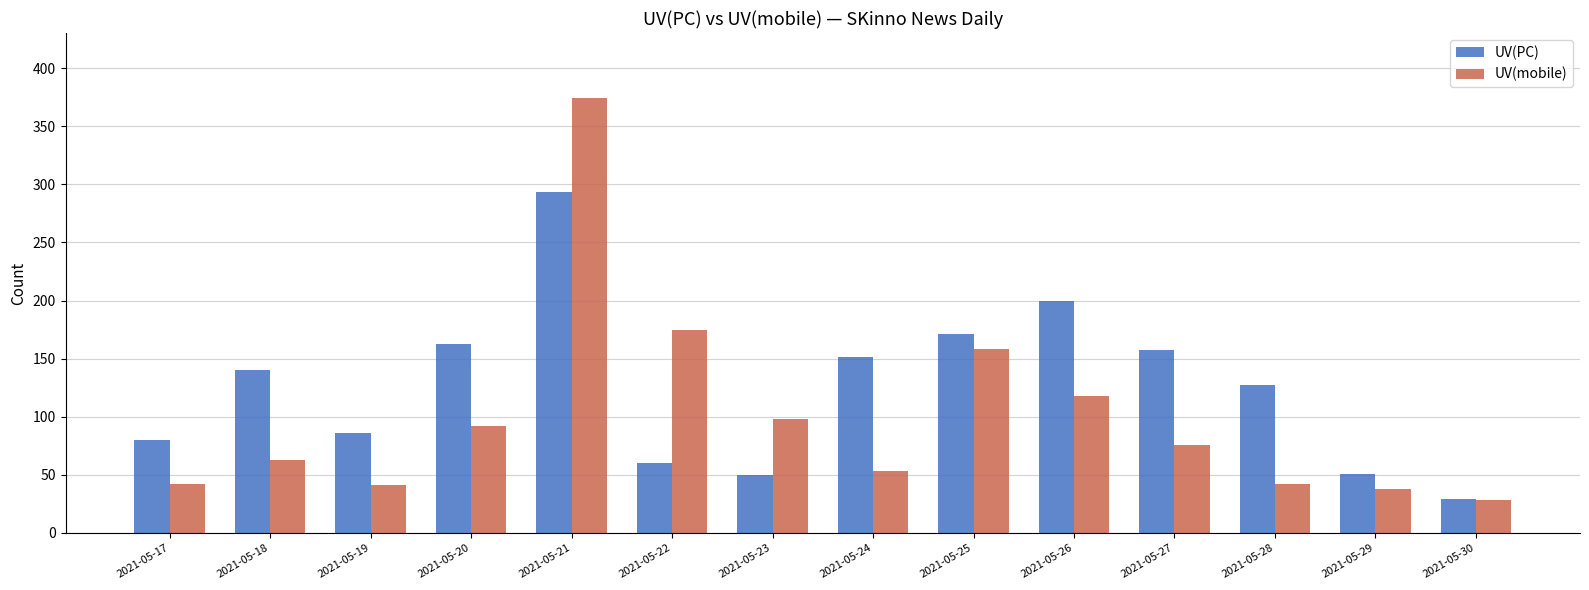

What is the difference between the second highest and second lowest values in the UV(mobile) series?

137